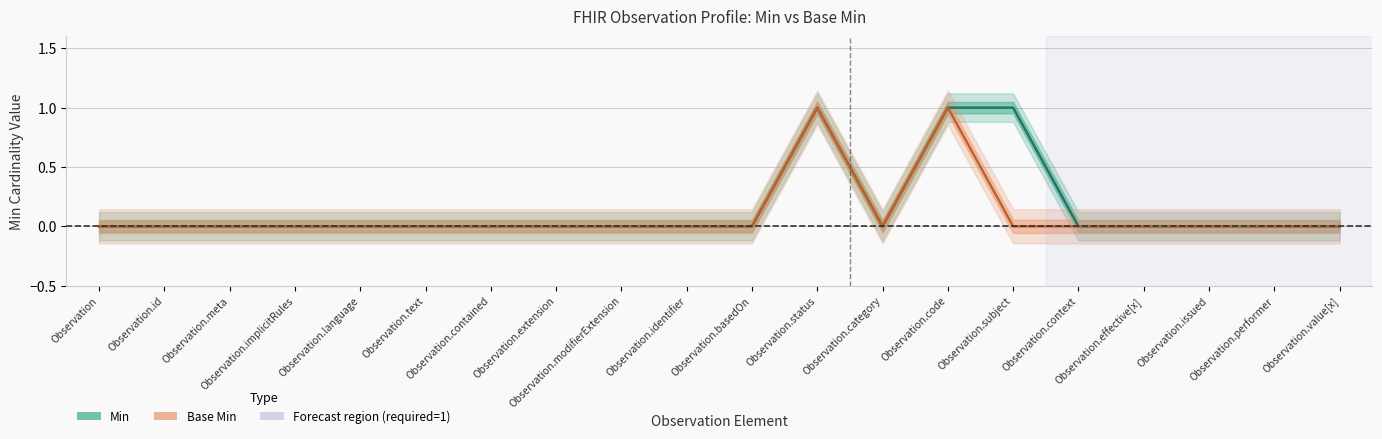

True or false: Base Min and Min cross at least once.

False